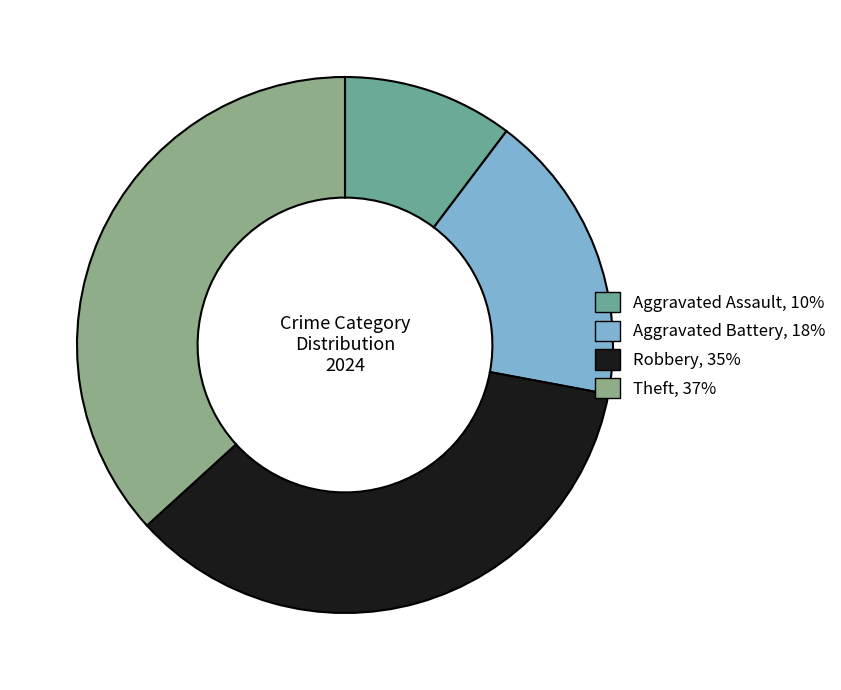

What portion of the pie excludes Aggravated Battery?

82.4%